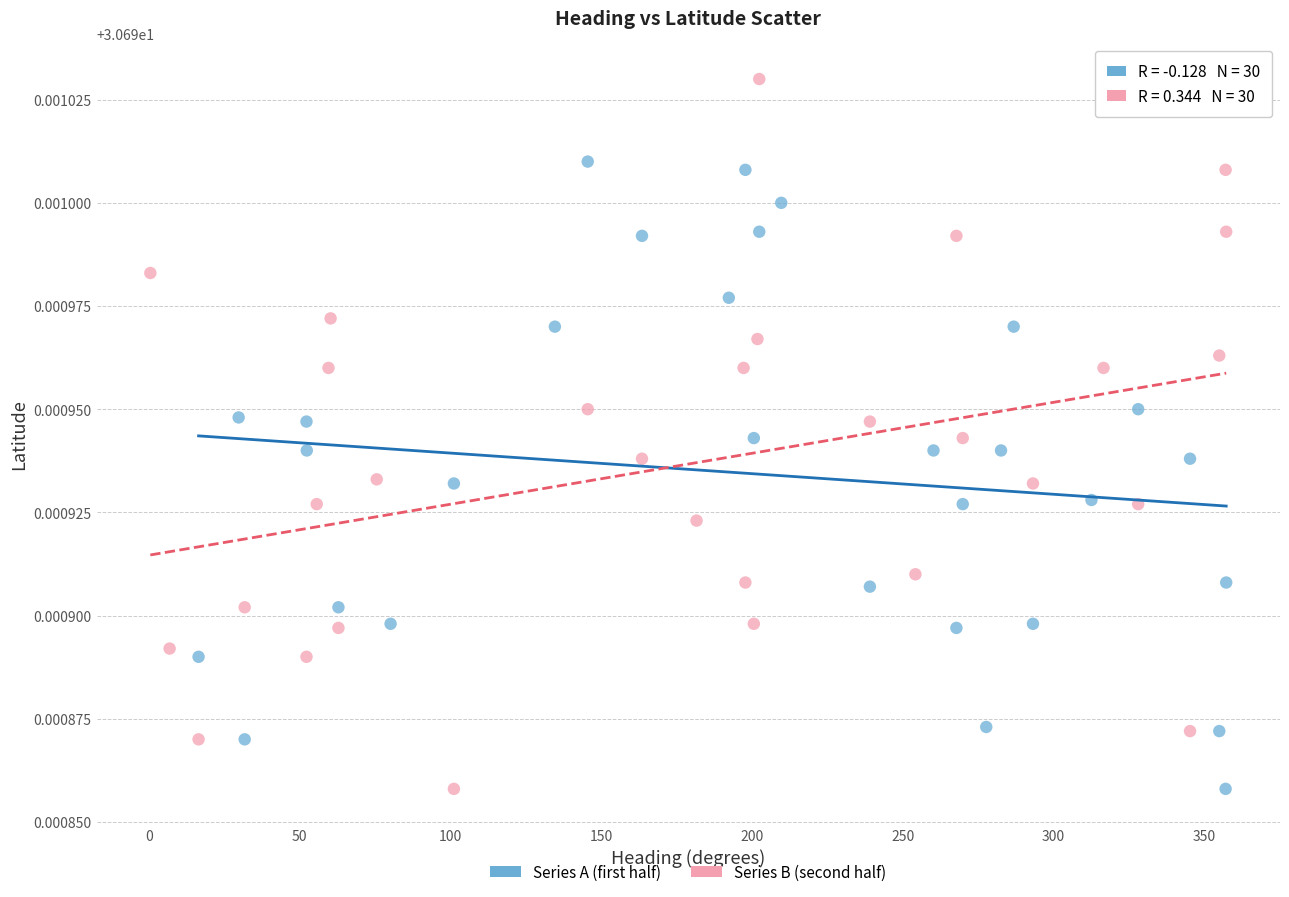

Which series has the widest spread of Y values?

Series B (second half)